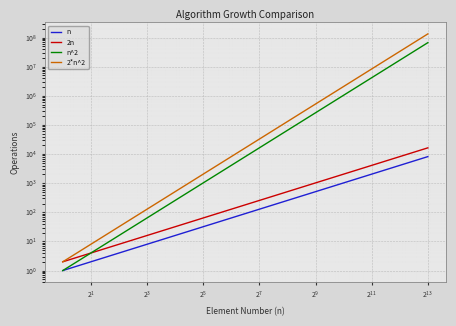

What is the smallest value displayed?

1